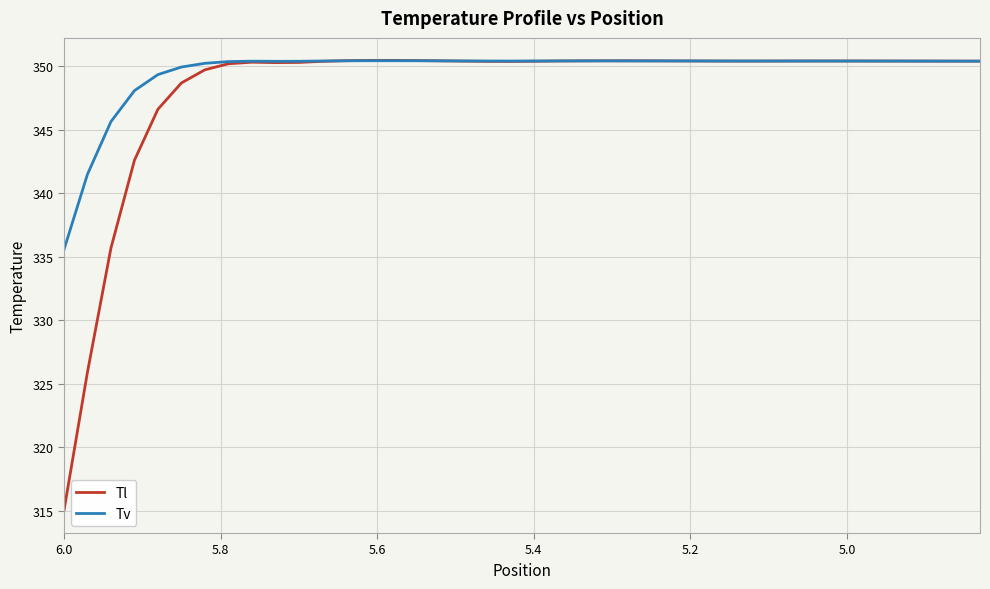

What is the minimum value for Tv?

335.6